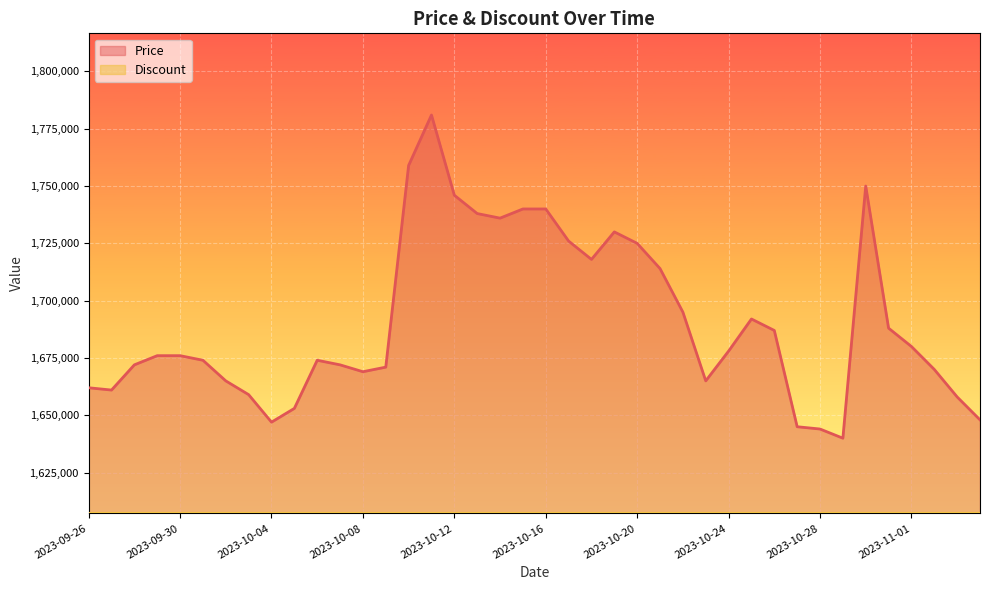

How many data points are above 1676000?

19